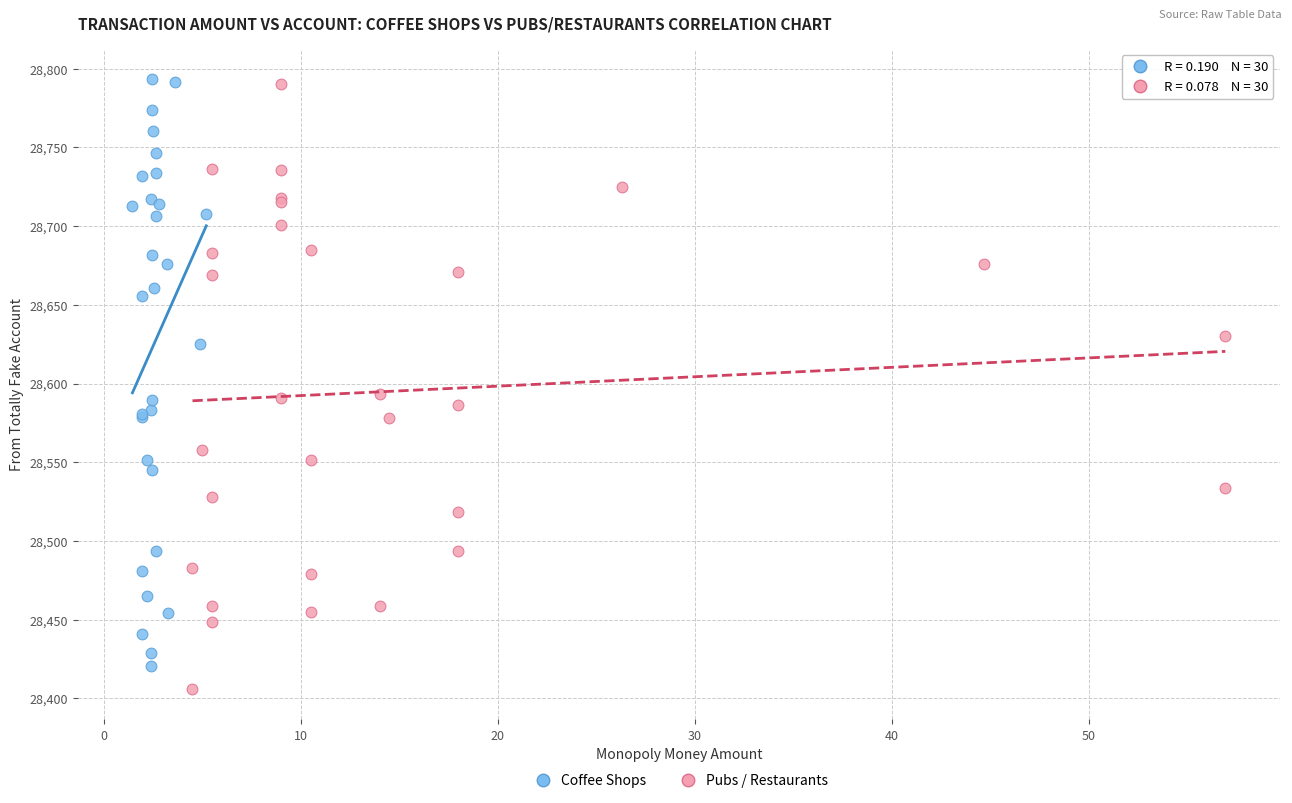

Which series contains the lowest Y value?

Pubs / Restaurants